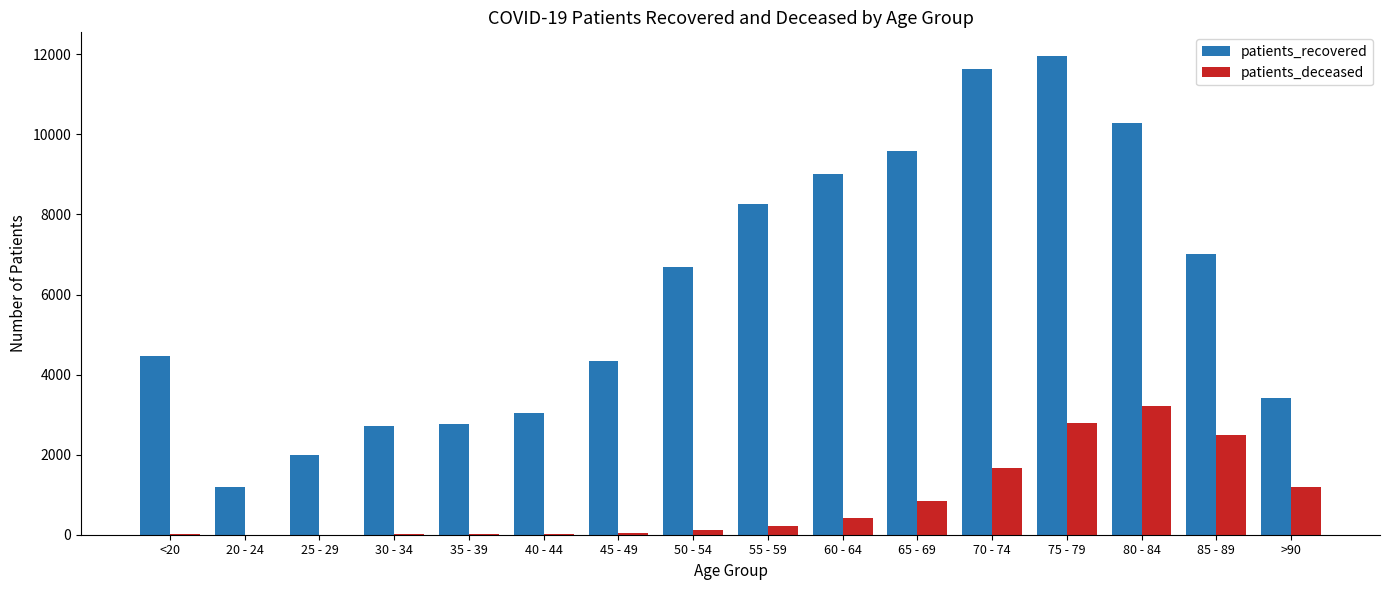

Count the number of categories in the chart.

16